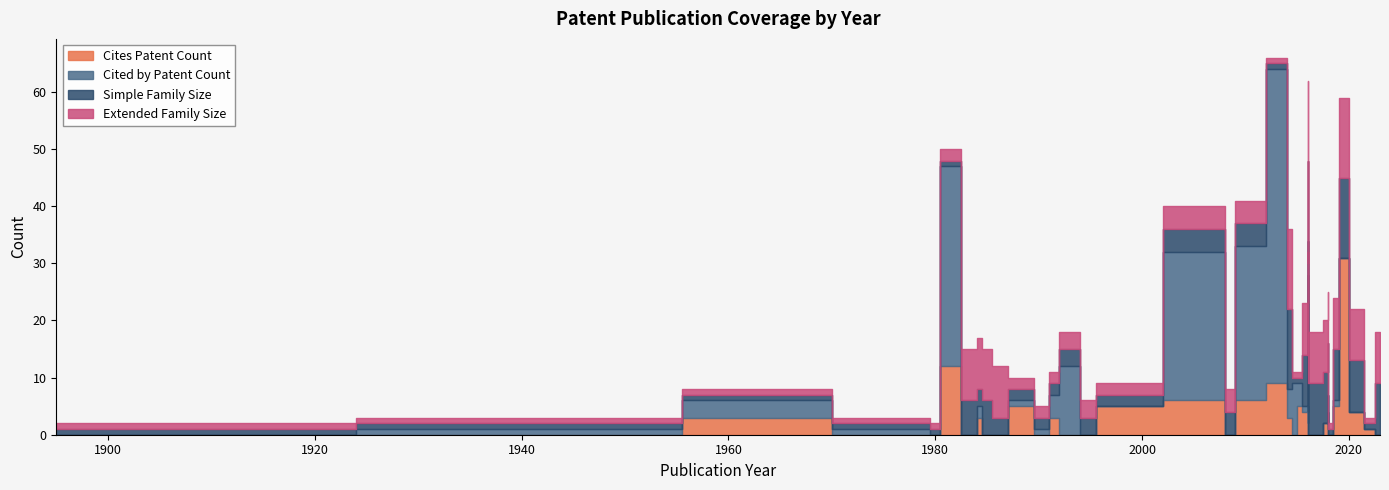

What are all the series names shown in the legend?

Cites Patent Count, Cited by Patent Count, Simple Family Size, Extended Family Size